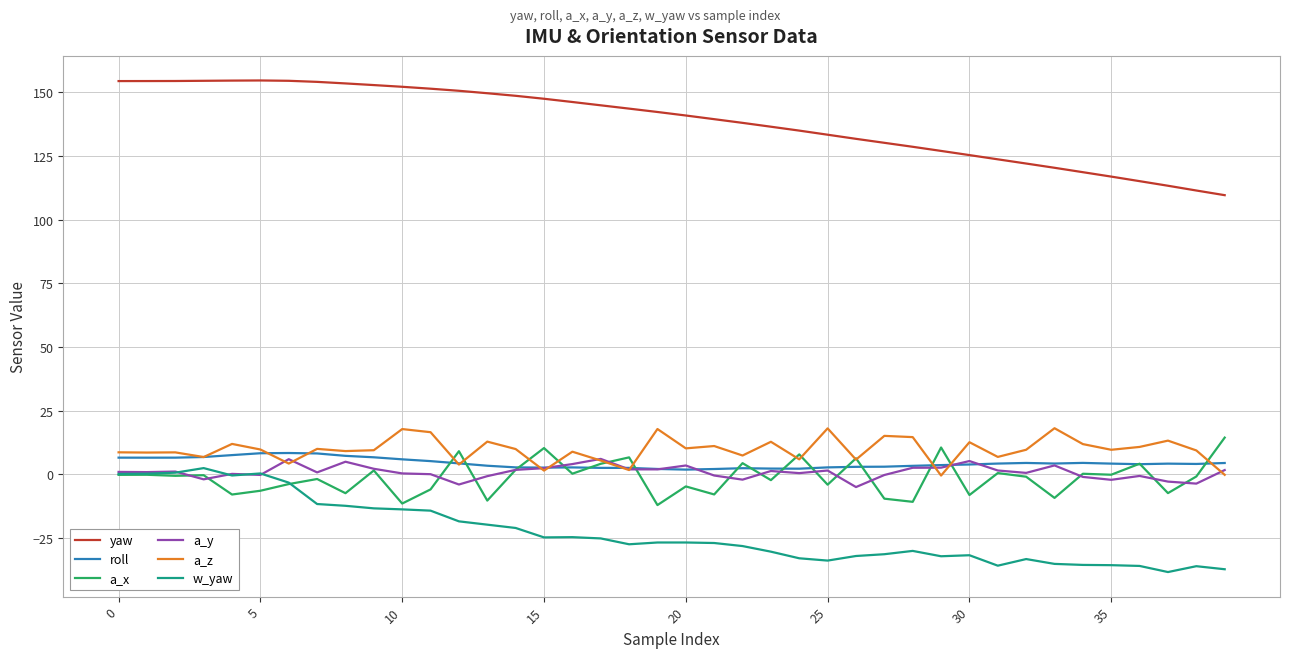

What is the difference between the maximum and minimum values in the yaw series?

45.0